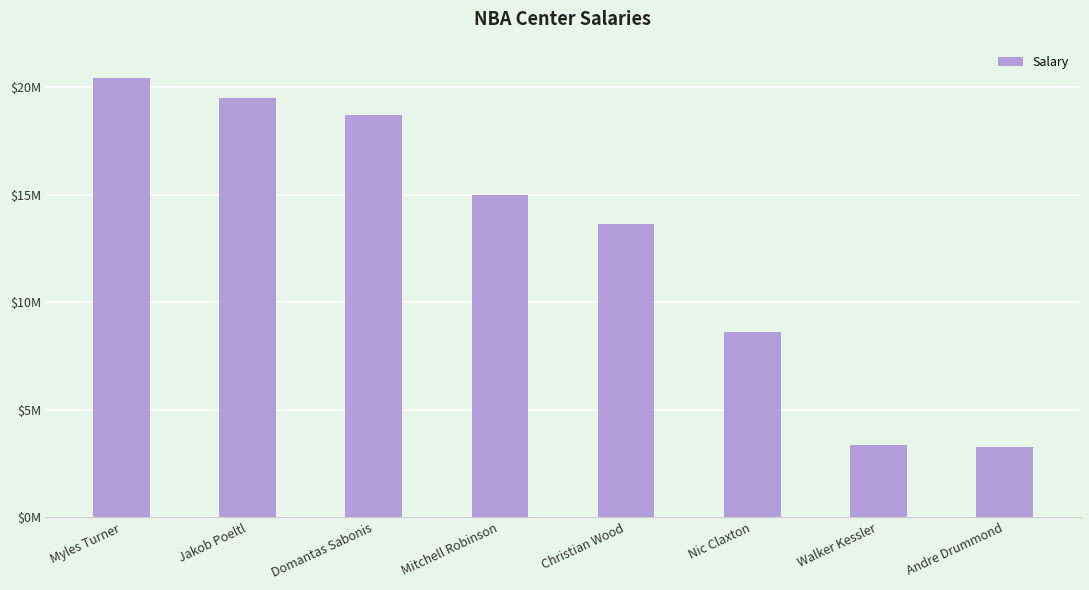

Which label corresponds to the smallest value in the chart?

Andre Drummond